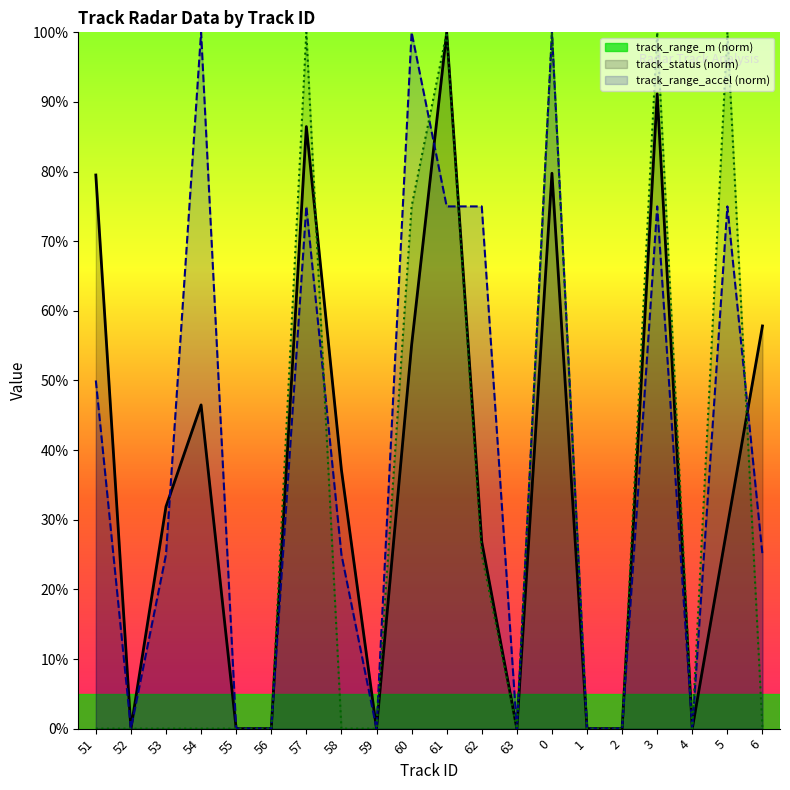

Where is track_range_m nearest to the value 50?

54